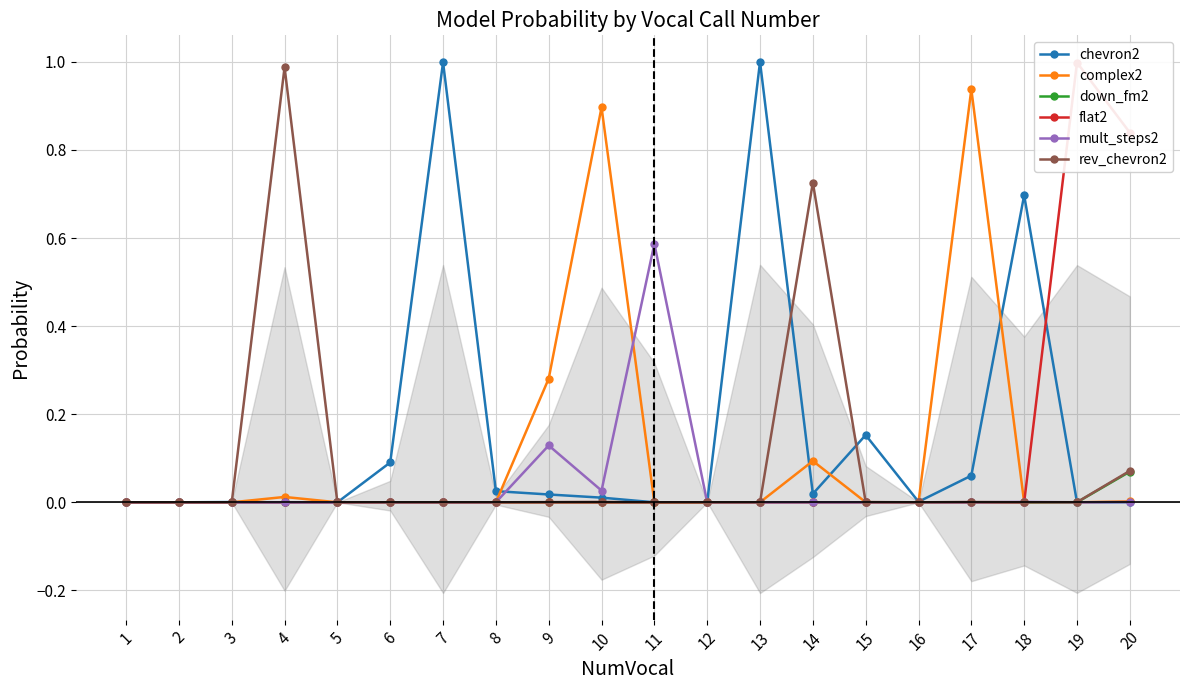

Reading right to left, what are all the values shown in this chart?

chevron2: 20=0.0	19=0.0	18=0.7	17=0.1	16=0.0	15=0.2	14=0.0	13=1.0	12=0.0	11=0.0	10=0.0	9=0.0	8=0.0	7=1.0	6=0.1	5=0.0	4=0.0	3=0.0	2=0.0	1=0.0
complex2: 20=0.0	19=0.0	18=0.0	17=0.9	16=0.0	15=0.0	14=0.1	13=0.0	12=0.0	11=0.0	10=0.9	9=0.3	8=0.0	7=0.0	6=0.0	5=0.0	4=0.0	3=0.0	2=0.0	1=0.0
down_fm2: 20=0.1	19=0.0	18=0.0	17=0.0	16=0.0	15=0.0	14=0.0	13=0.0	12=0.0	11=0.0	10=0.0	9=0.0	8=0.0	7=0.0	6=0.0	5=0.0	4=0.0	3=0.0	2=0.0	1=0.0
flat2: 20=0.8	19=1.0	18=0.0	17=0.0	16=0.0	15=0.0	14=0.0	13=0.0	12=0.0	11=0.0	10=0.0	9=0.0	8=0.0	7=0.0	6=0.0	5=0.0	4=0.0	3=0.0	2=0.0	1=0.0
mult_steps2: 20=0.0	19=0.0	18=0.0	17=0.0	16=0.0	15=0.0	14=0.0	13=0.0	12=0.0	11=0.6	10=0.0	9=0.1	8=0.0	7=0.0	6=0.0	5=0.0	4=0.0	3=0.0	2=0.0	1=0.0
rev_chevron2: 20=0.1	19=0.0	18=0.0	17=0.0	16=0.0	15=0.0	14=0.7	13=0.0	12=0.0	11=0.0	10=0.0	9=0.0	8=0.0	7=0.0	6=0.0	5=0.0	4=1.0	3=0.0	2=0.0	1=0.0